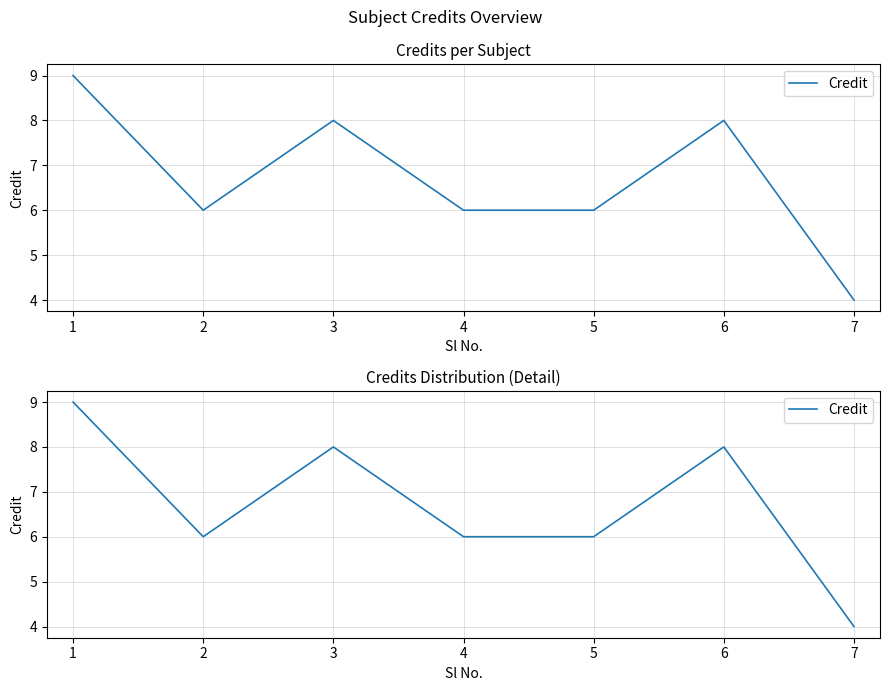

Rank the categories by value from lowest to highest.

7, 2, 4, 5, 3, 6, 1